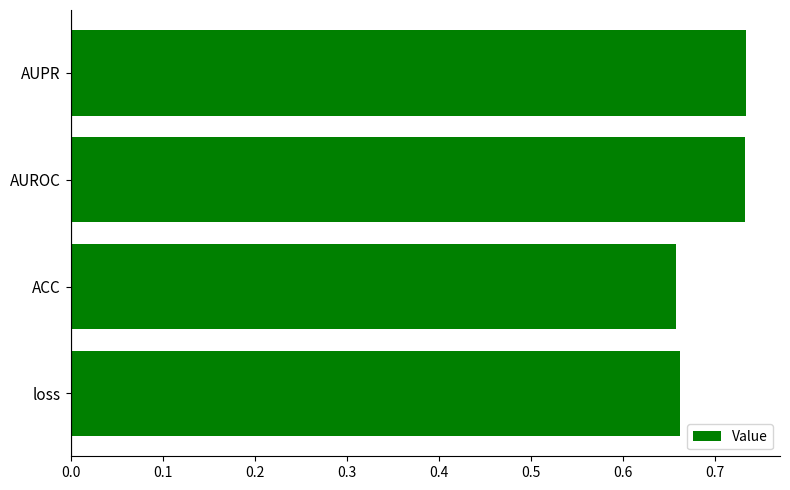

What is the sum of all values?

2.8